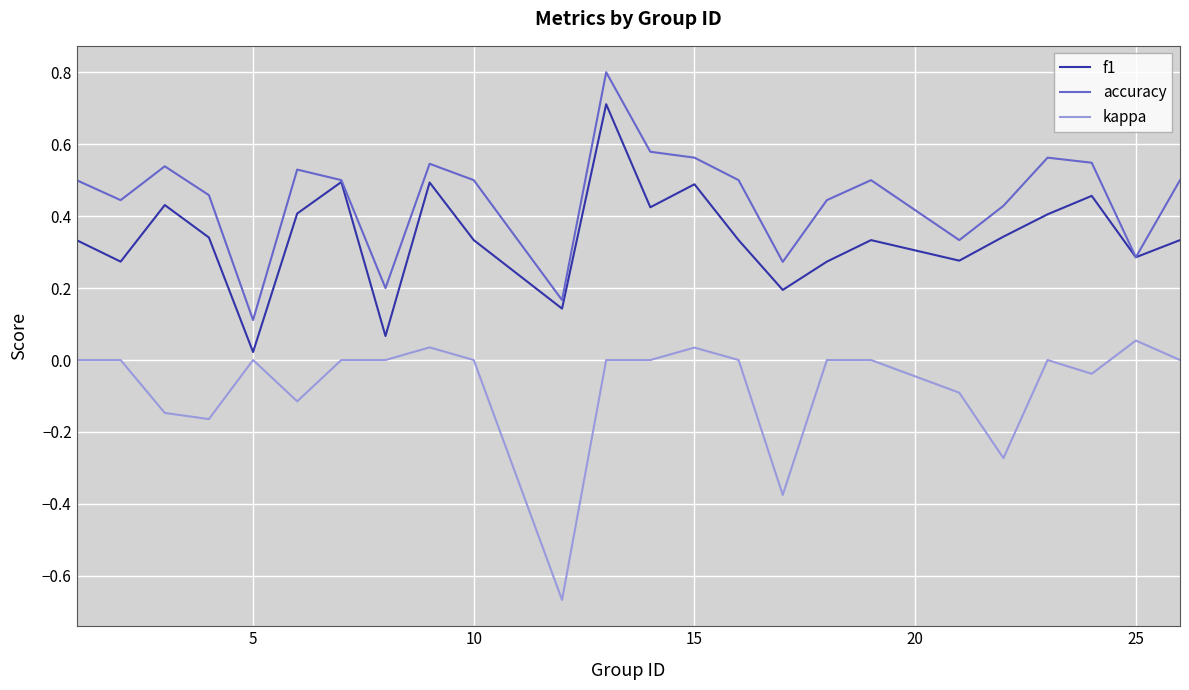

What are all the series names shown in the legend?

f1, accuracy, kappa